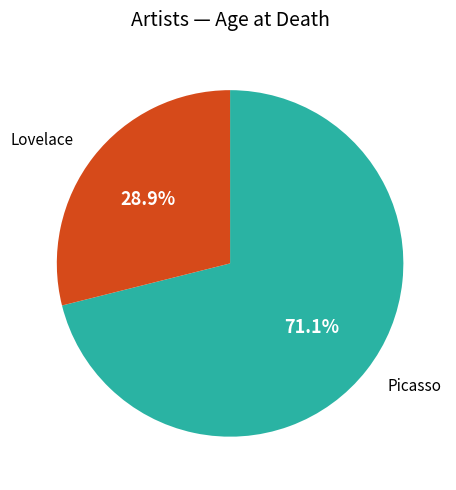

To the nearest percent, what is the difference between the Picasso and Lovelace slice percentages?

42%